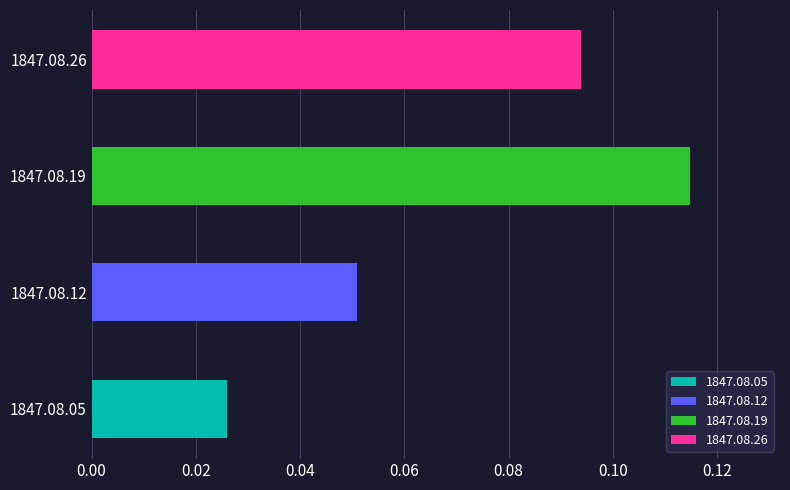

True or false: the data shows 0.1 at 1847.08.12.

False